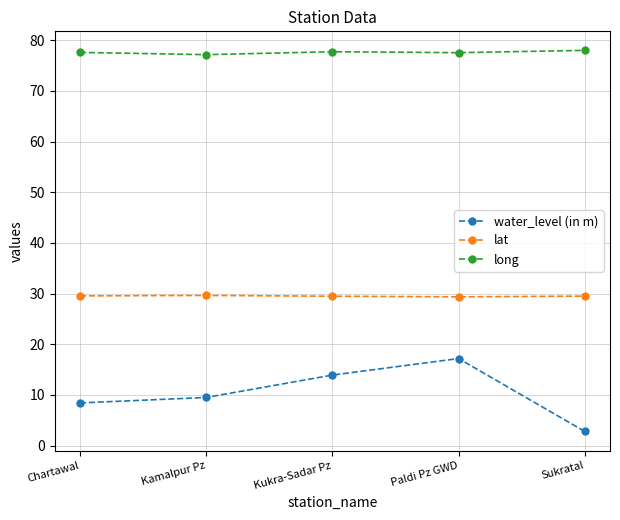

What is the label of the 3rd point from the left?

Kukra-Sadar Pz